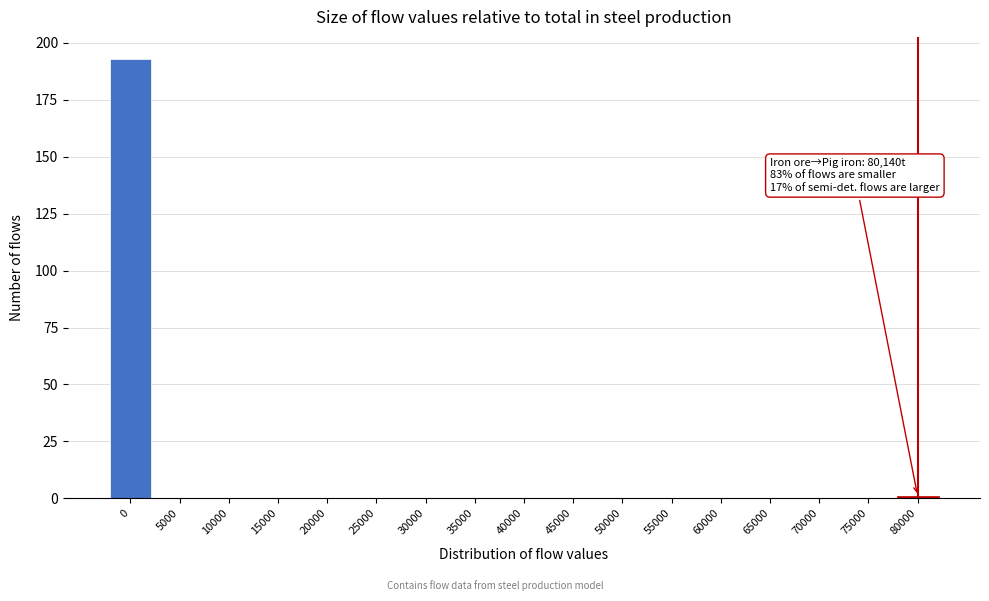

Reading left to right, extract all data points from this chart.

0=193	5000=0	10000=0	15000=0	20000=0	25000=0	30000=0	35000=0	40000=0	45000=0	50000=0	55000=0	60000=0	65000=0	70000=0	75000=0	80000=1